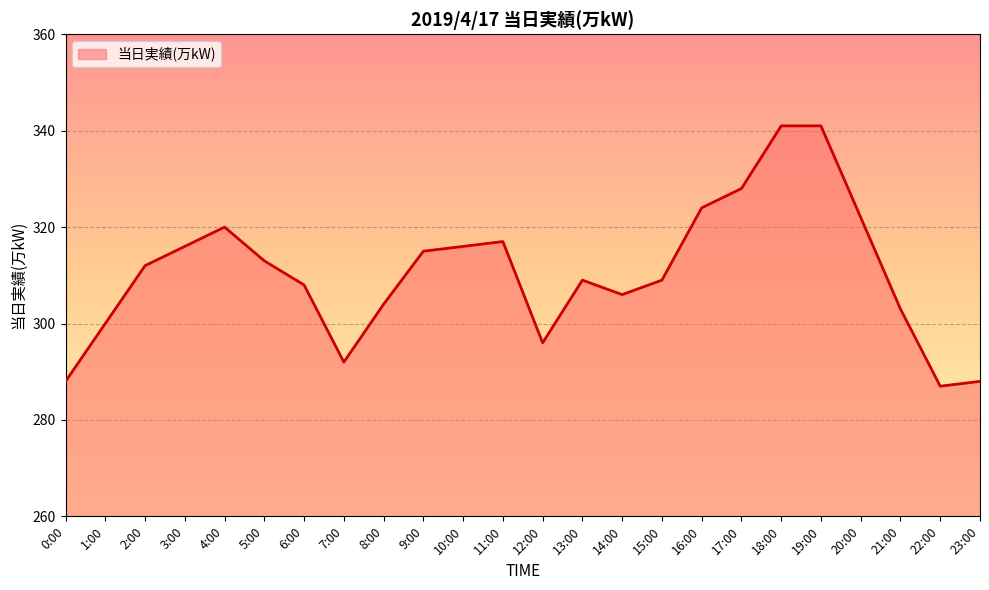

True or false: the data shows 315 at 9:00.

True